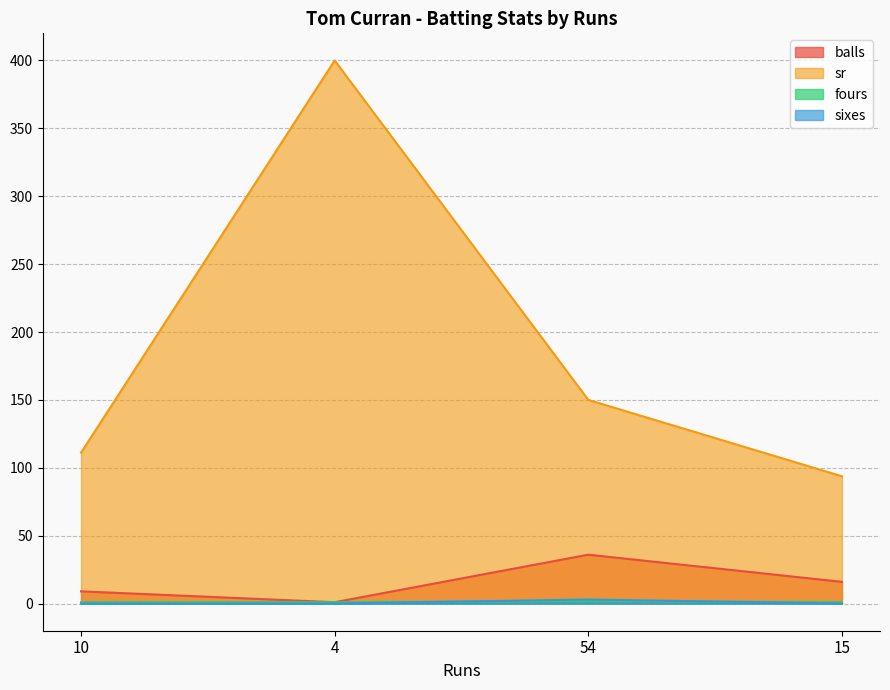

Read the sixes value at 54.

3.0